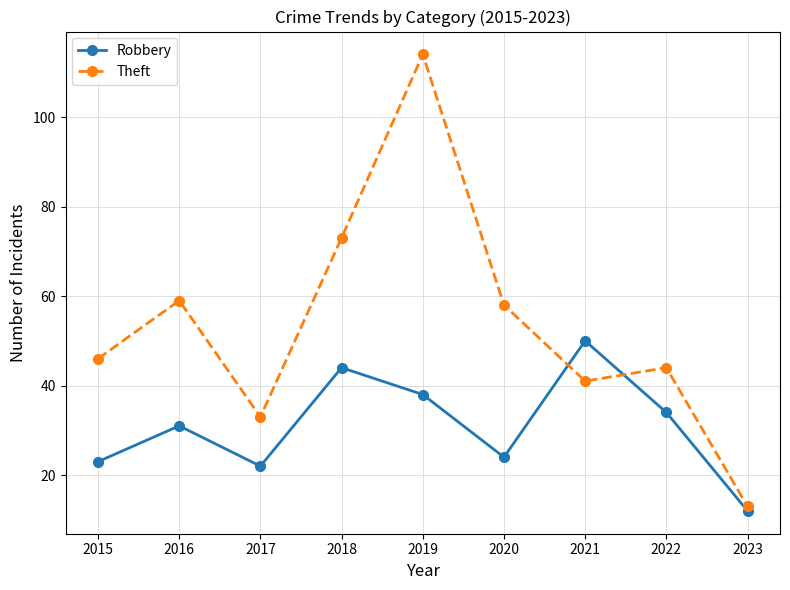

How many lines are shown in the chart?

2